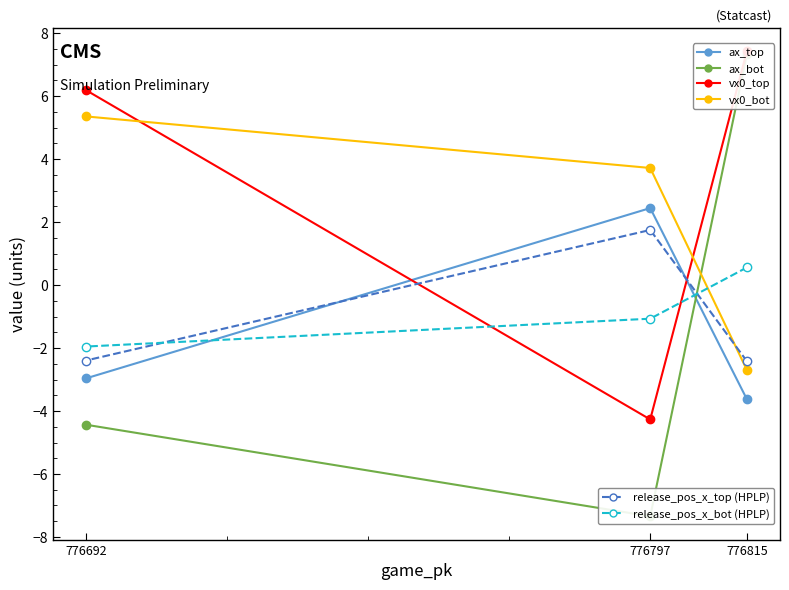

Which label corresponds to the smallest value in the chart?

776797